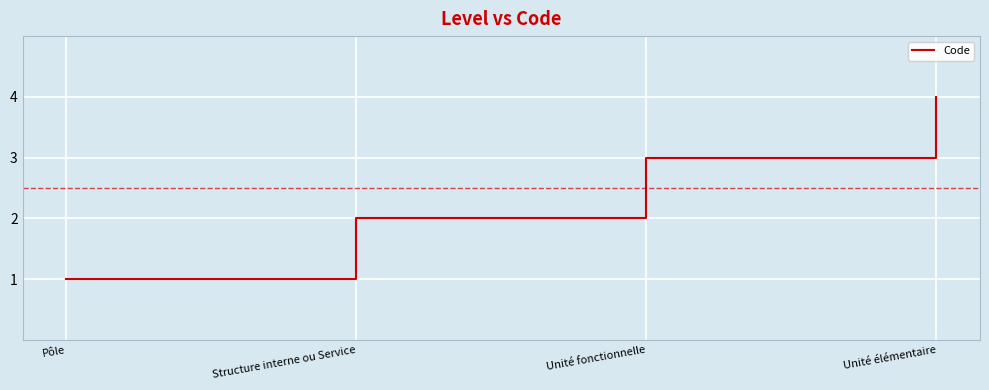

What is the difference between the values at Pôle and Unité élémentaire?

3